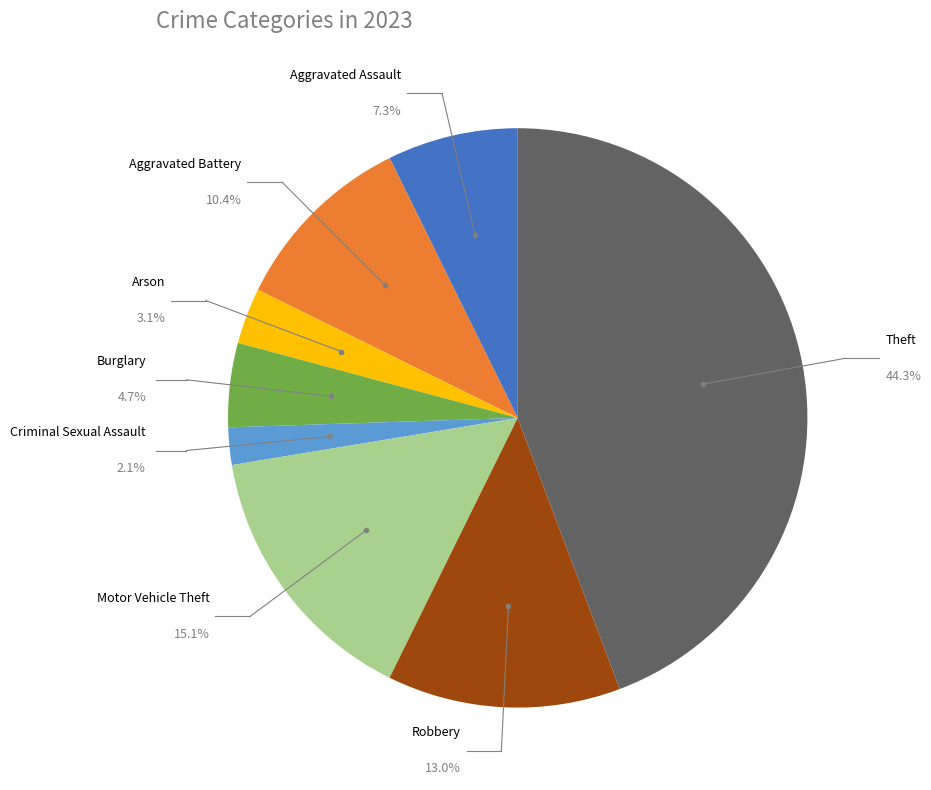

Is there a majority slice in this chart?

No